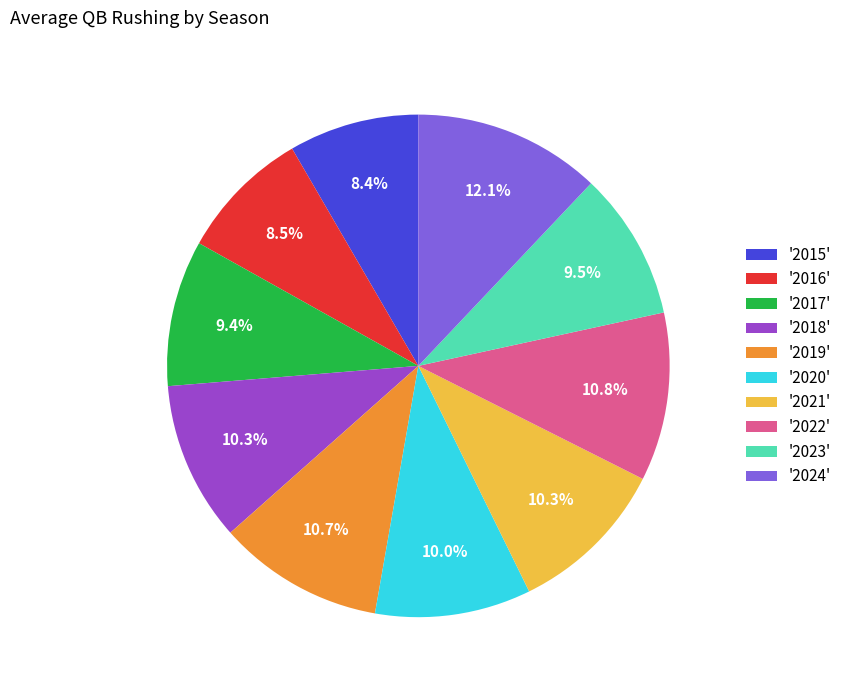

Is '2022' the majority of the pie?

No